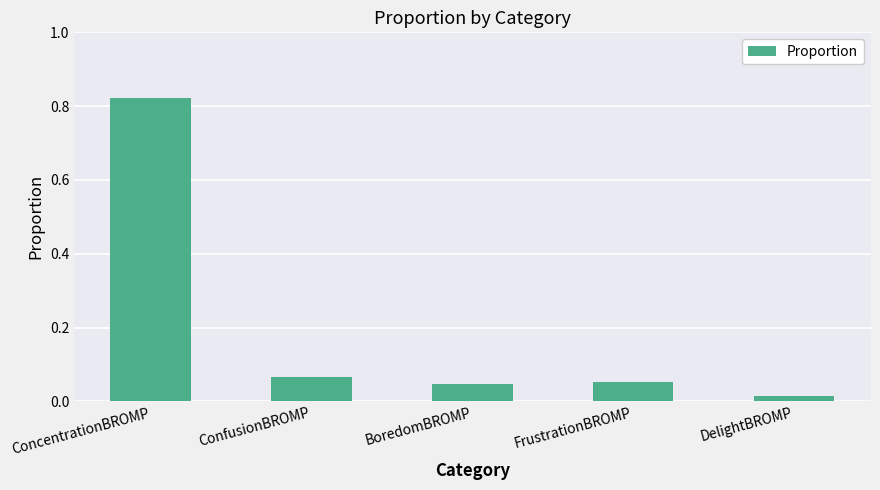

What is the label of the 5th bar from the right?

ConcentrationBROMP